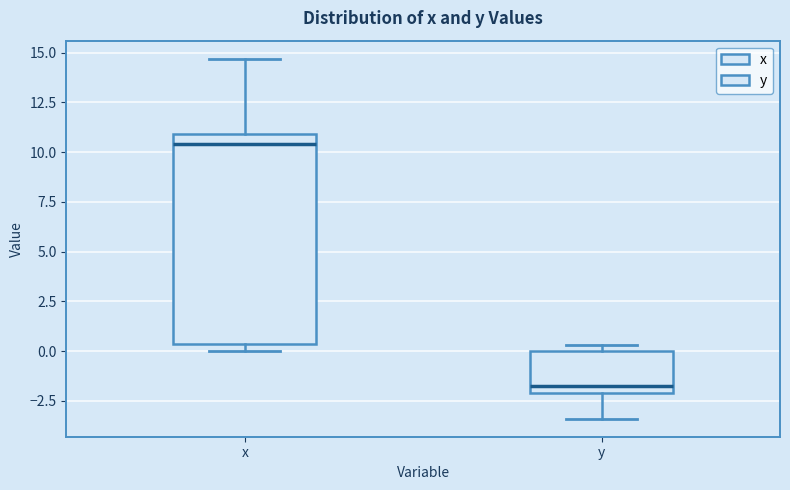

Reading left to right, read every box against the y-axis: the position of its median line, the range the box covers, and the ends of its whiskers. The values are not printed on the chart, so give them approximately, as read against the axis.

x: median 10.5, box 0.5 to 11.0, whiskers 0.0 to 14.5
y: median -1.5, box -2.0 to 0.0, whiskers -3.5 to 0.5